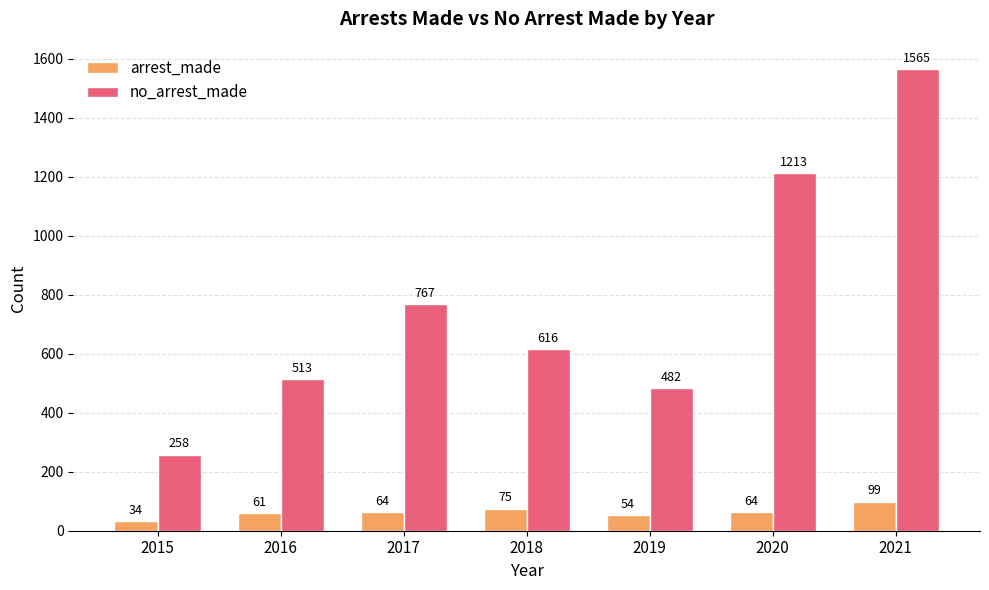

How many data points in arrest_made are less than 64?

3